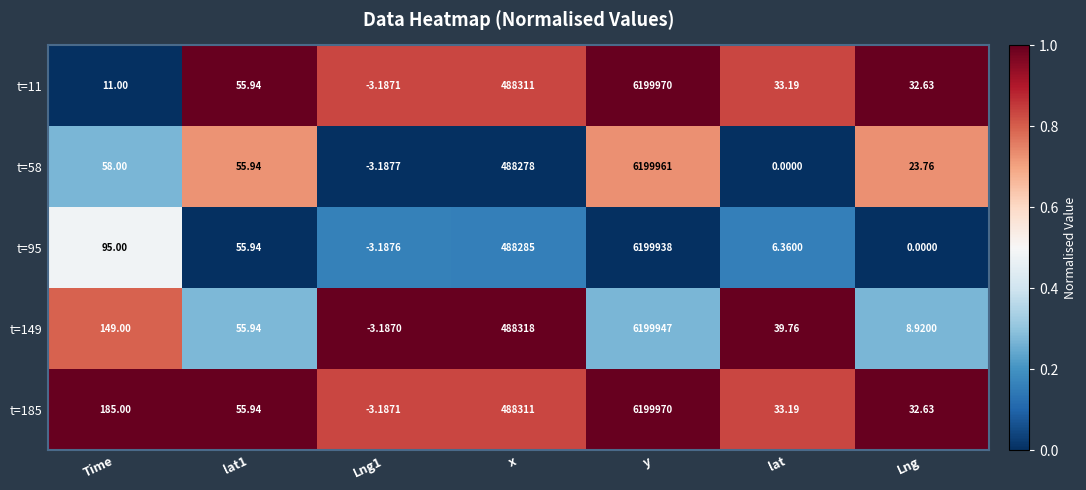

At which category is the sum across all series the highest?

y